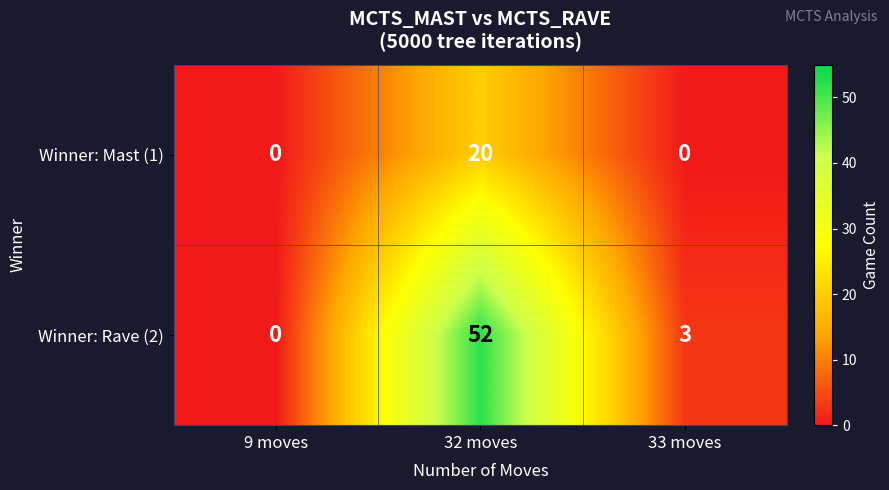

What is the total value across all series at 32 moves?

72